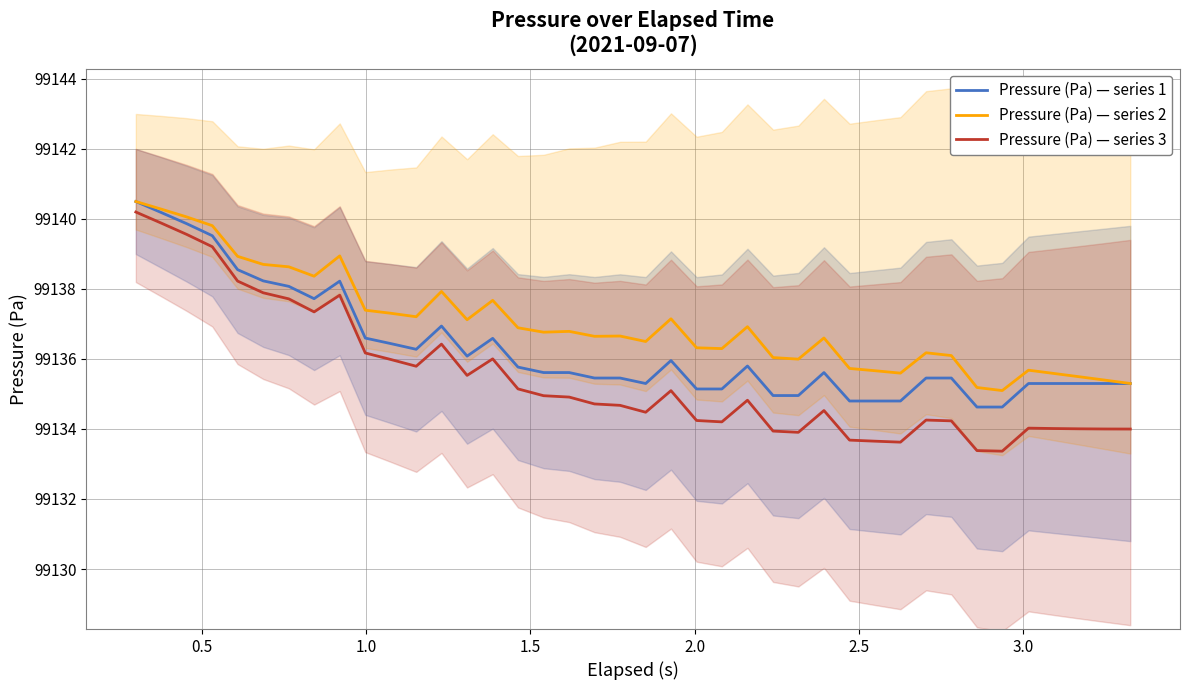

What is the minimum value for Pressure (Pa) — series 3?

99133.4